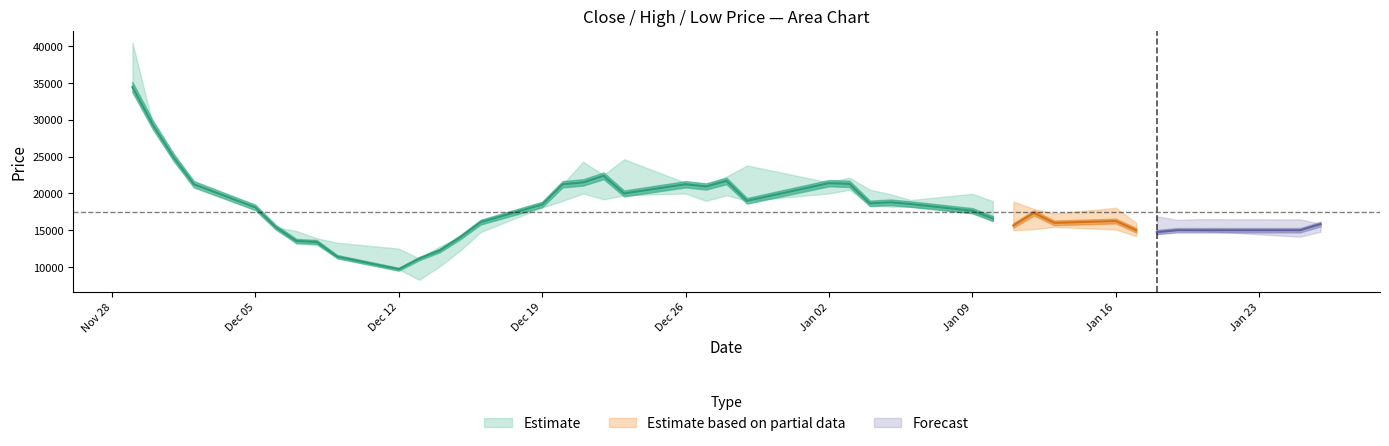

The close series shows 5697 at 38. True or false?

False